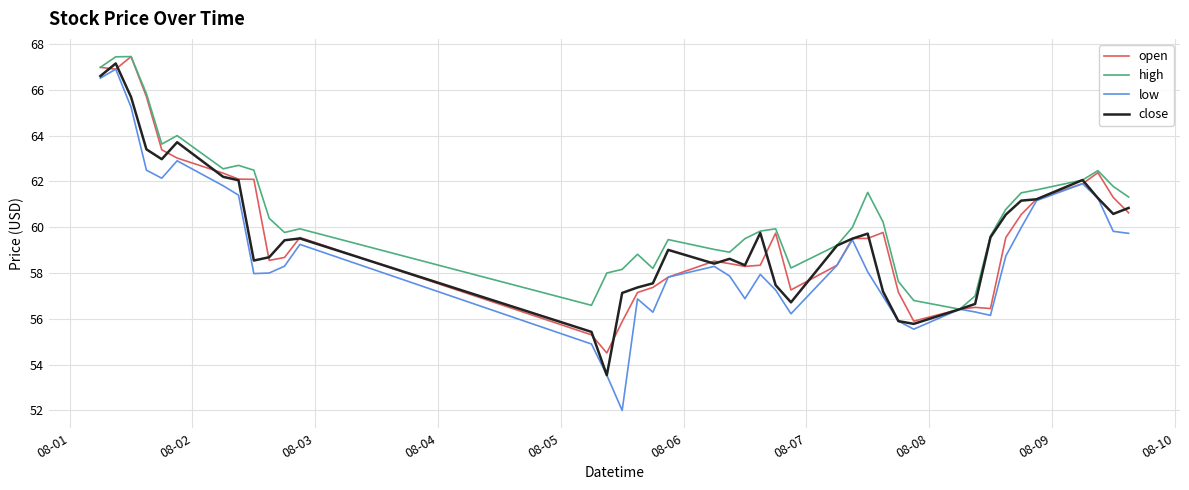

What is the highest value of the open series?

67.5